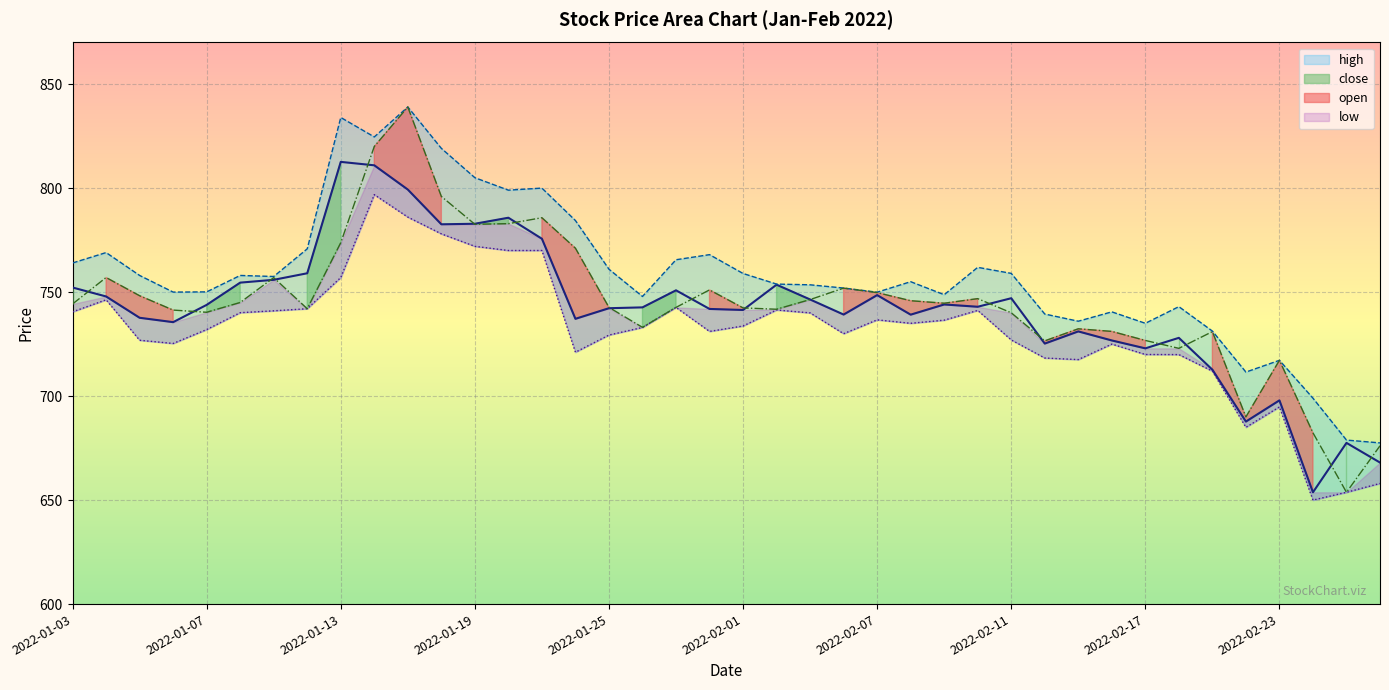

Is the value of open at 2022-01-06 greater than the value of high at 2022-02-17?

Yes